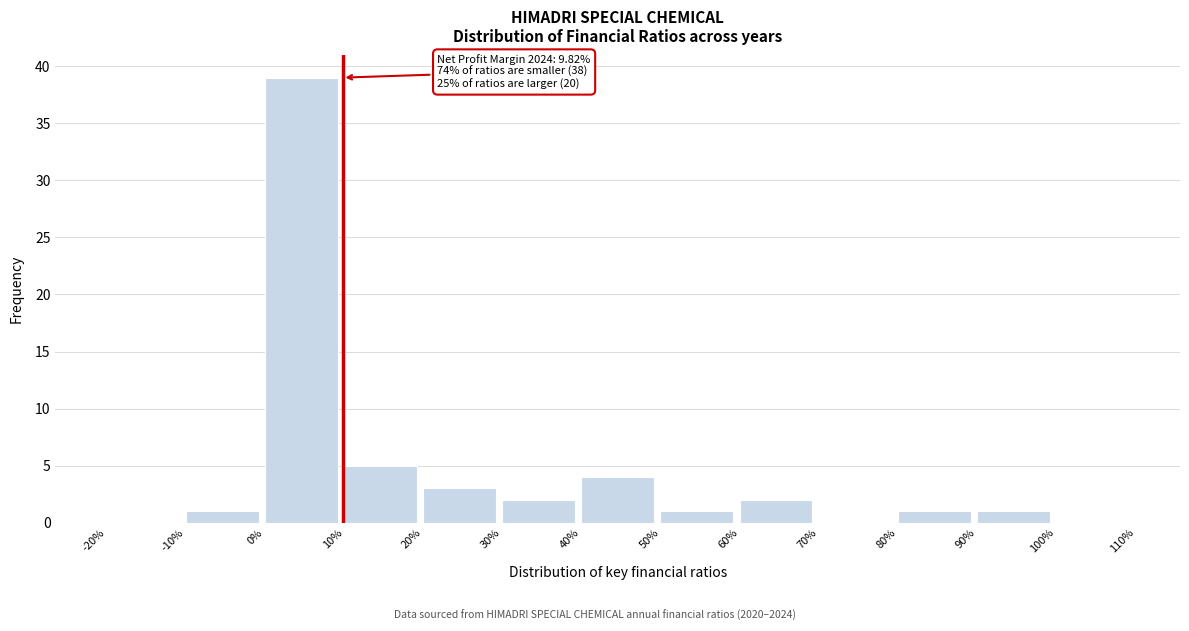

Over which range of the x-axis is the bar tallest?

0% to 10%